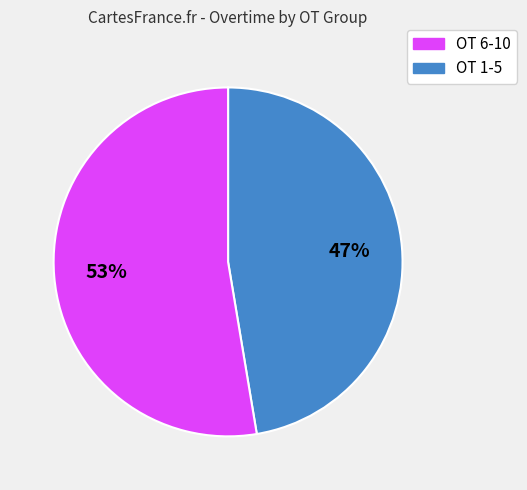

Does any single category account for the majority?

Yes